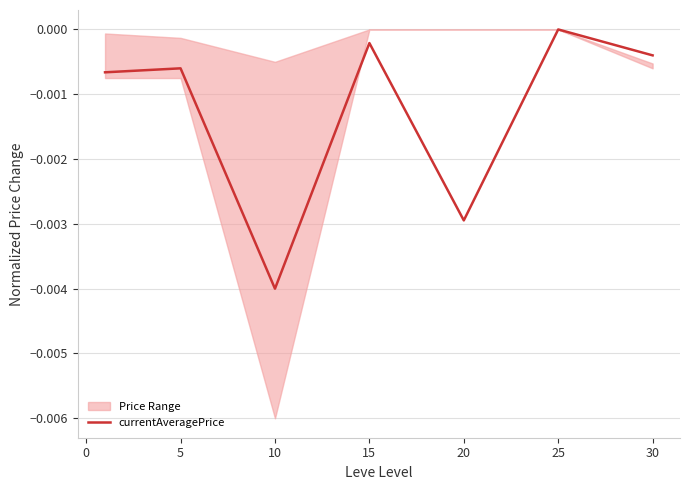

Is this an area chart (filled region under the line)?

No